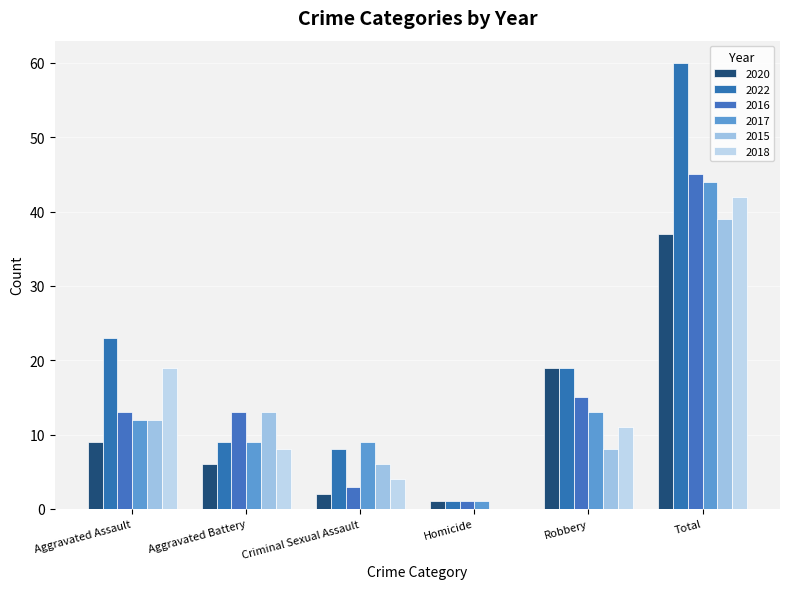

What is the maximum value shown in the chart?

60